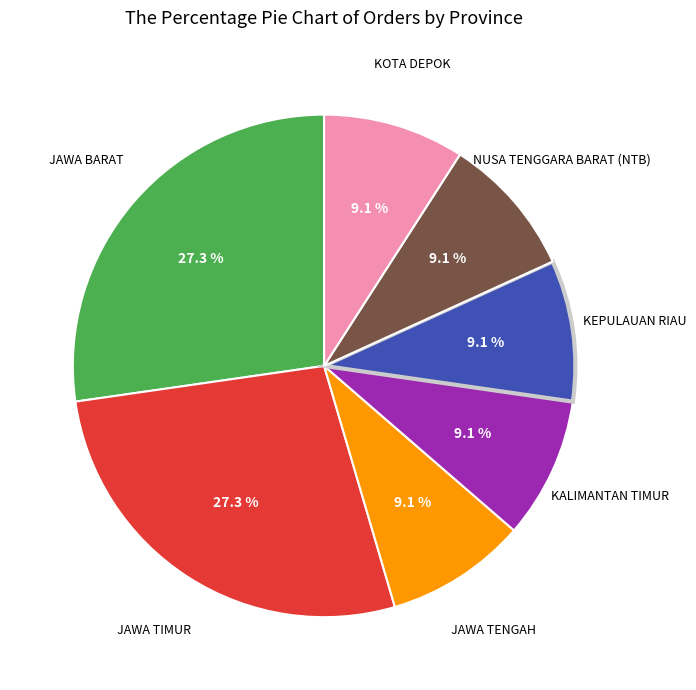

To the nearest percent, what is the difference between the largest and smallest slice percentages?

18%